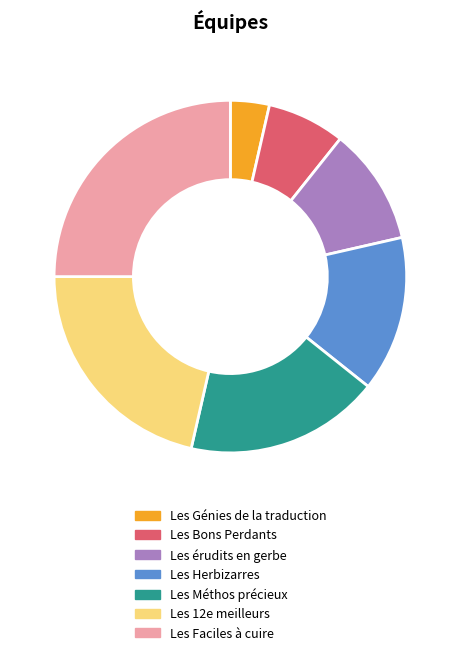

Is it true that Les Génies de la traduction is 11% of the pie?

False